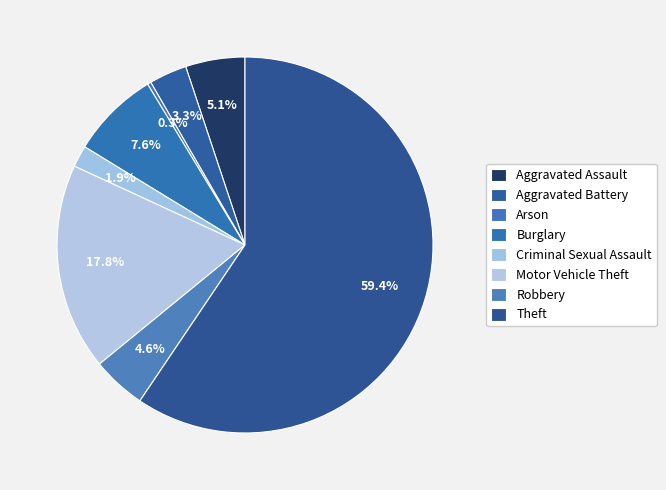

How many slices are in this pie chart?

8